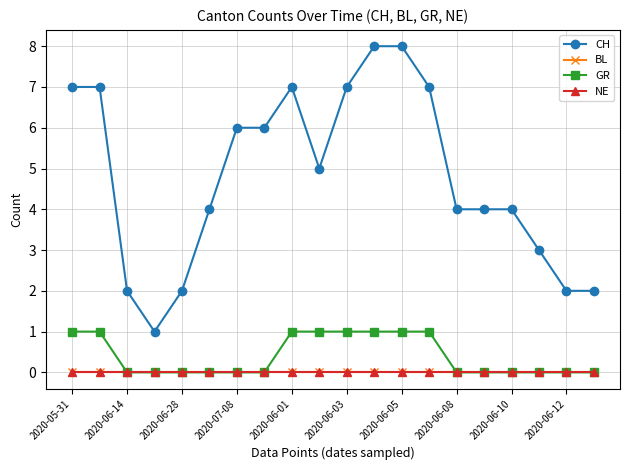

Reading left to right, what are all the values shown in this chart?

CH: 7	7	2	1	2	4	6	6	7	5	7	8	8	7	4	4	4	3	2	2
BL: 0	0	0	0	0	0	0	0	0	0	0	0	0	0	0	0	0	0	0	0
GR: 1	1	0	0	0	0	0	0	1	1	1	1	1	1	0	0	0	0	0	0
NE: 0	0	0	0	0	0	0	0	0	0	0	0	0	0	0	0	0	0	0	0